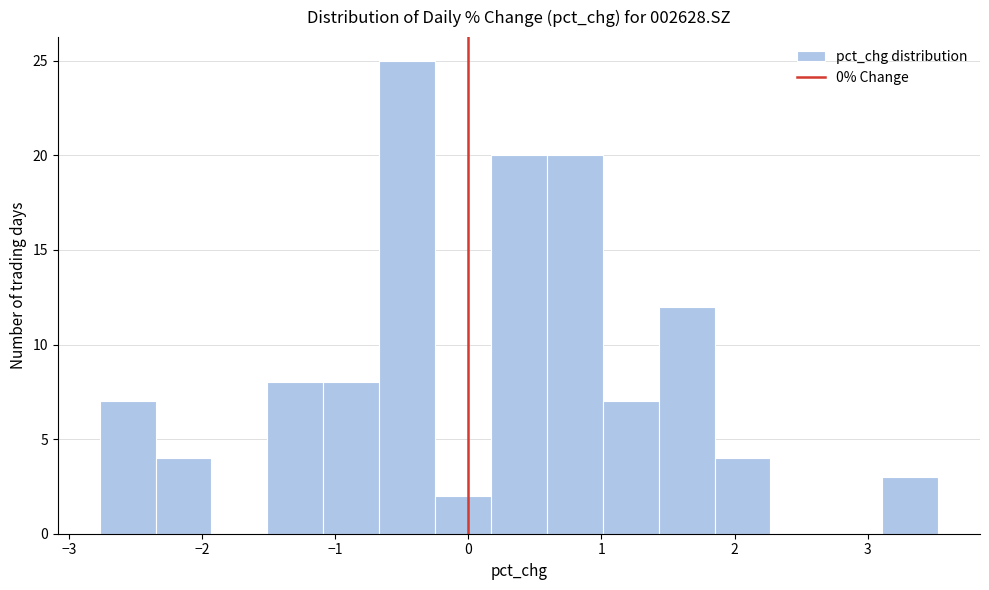

Which range on the x-axis has the tallest bar?

-0.7 to -0.2